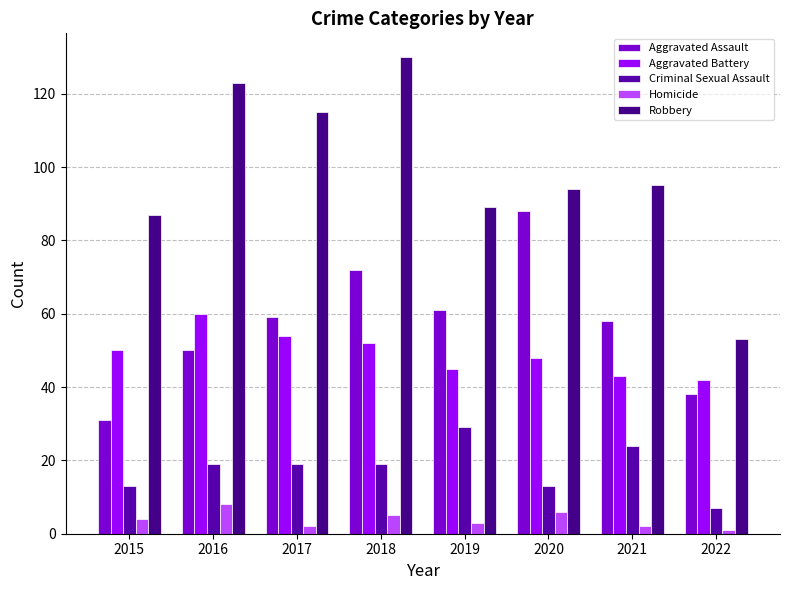

The value of Aggravated Assault at 2015 is 55. True or false?

False